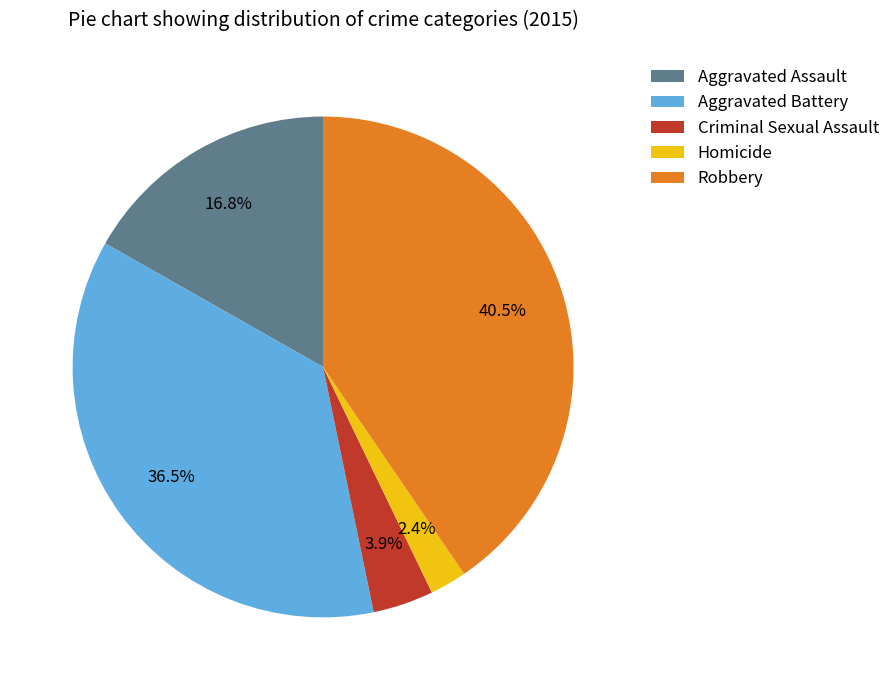

To the nearest percent, what is the difference between the Homicide and Robbery slice percentages?

38%